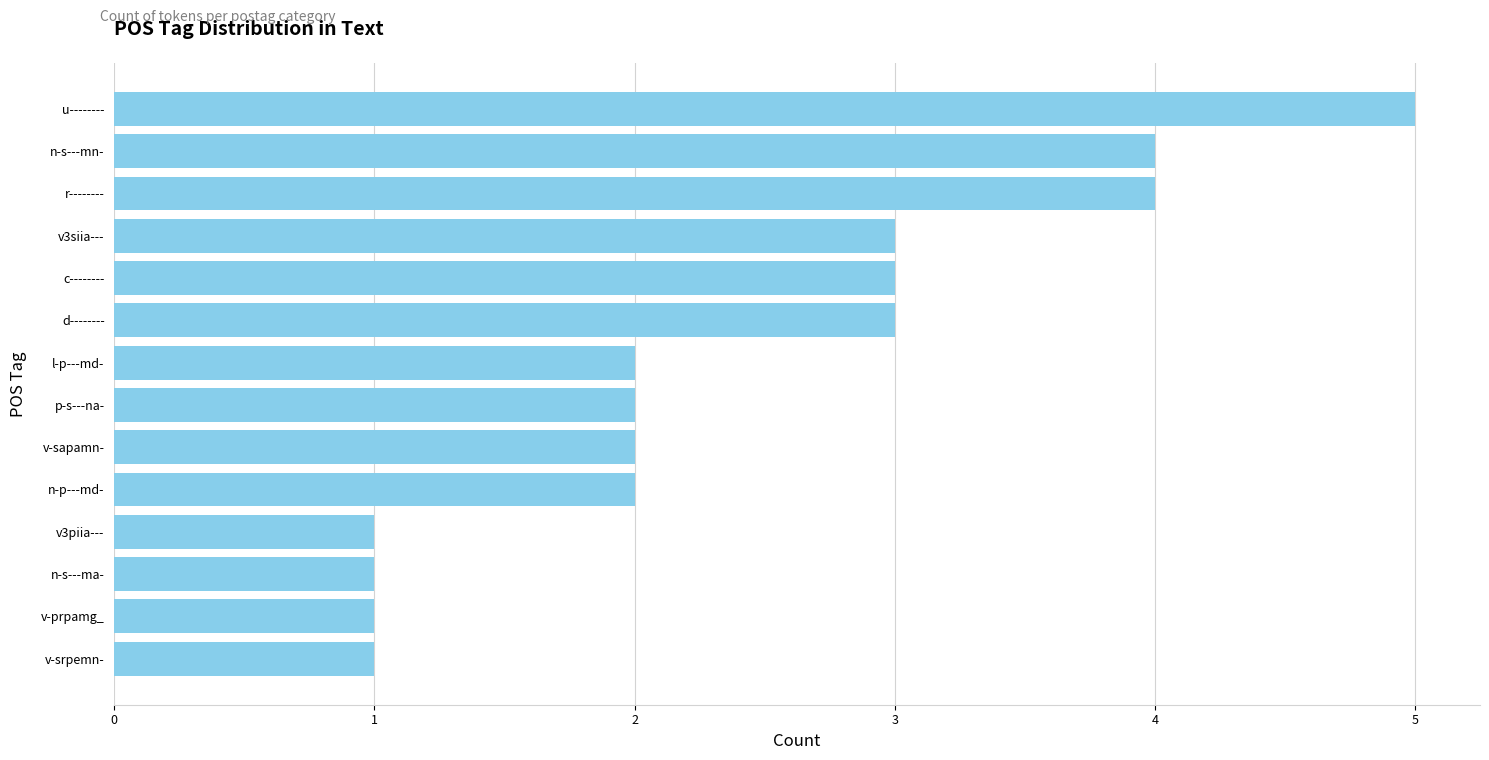

Reading top to bottom, list all the values displayed in this chart.

5	4	4	3	3	3	2	2	2	2	1	1	1	1